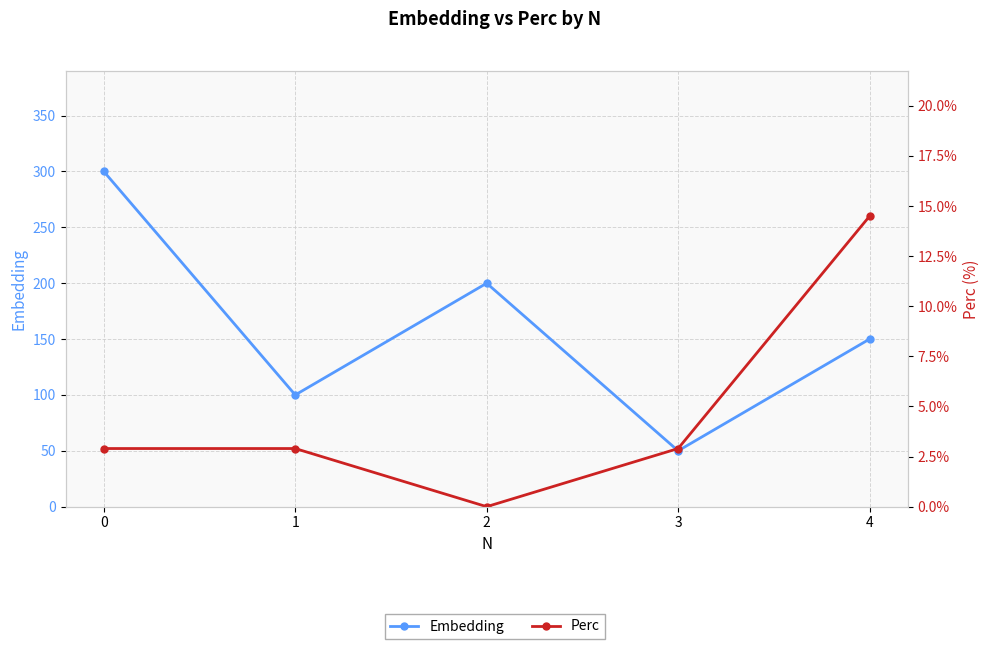

True or false: Perc has a value of 4.1 at 3.

False